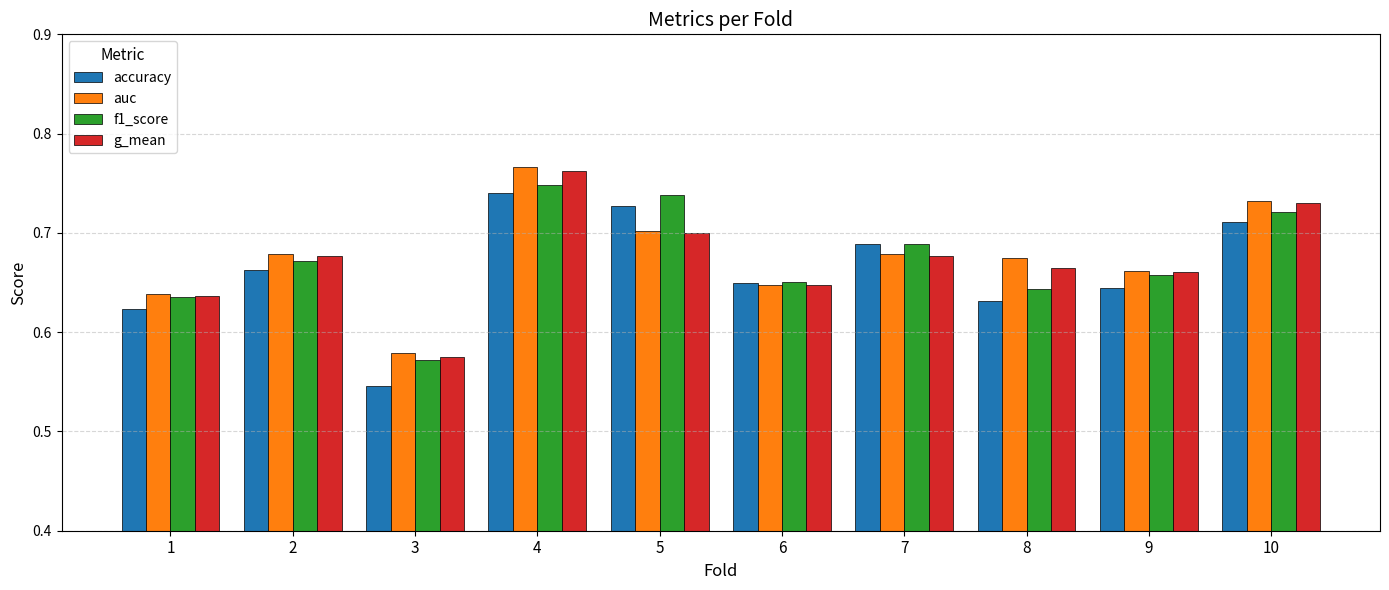

How many groups of bars are there?

10